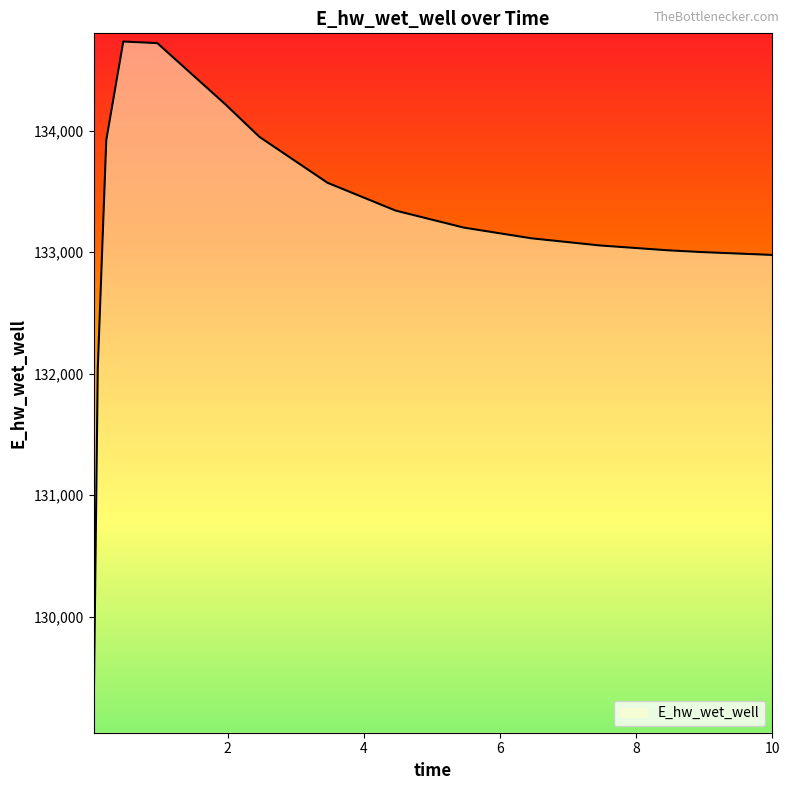

What is the difference between the maximum and minimum values?

5623.2